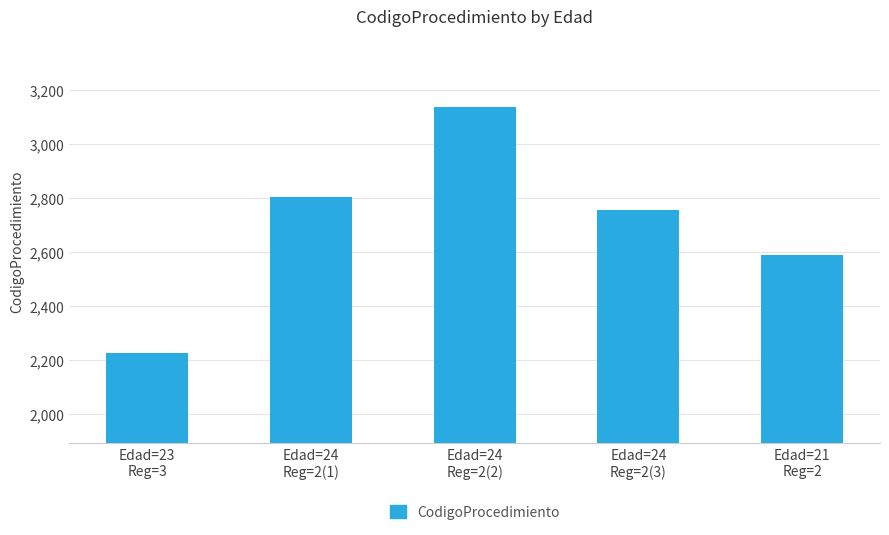

What is the average value?

2703